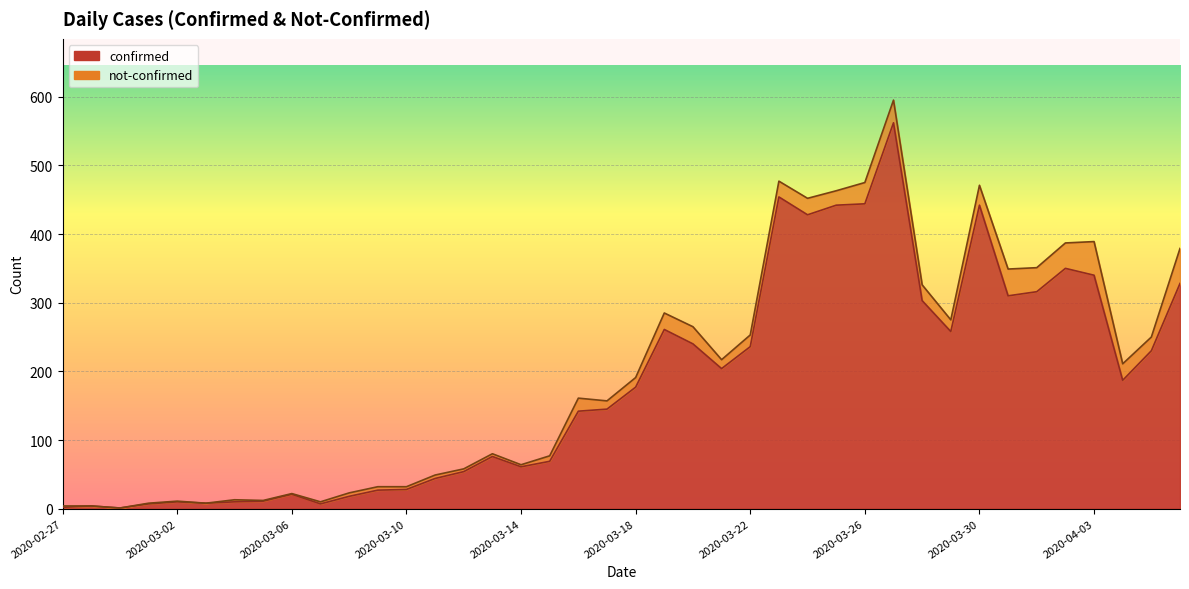

List the labels in order of value, smallest first.

2020-02-29, 2020-02-27, 2020-02-28, 2020-03-01, 2020-03-07, 2020-03-03, 2020-03-02, 2020-03-04, 2020-03-05, 2020-03-08, 2020-03-06, 2020-03-09, 2020-03-10, 2020-03-11, 2020-03-12, 2020-03-14, 2020-03-15, 2020-03-13, 2020-03-16, 2020-03-17, 2020-03-18, 2020-04-04, 2020-03-21, 2020-04-05, 2020-03-22, 2020-03-20, 2020-03-29, 2020-03-19, 2020-03-28, 2020-03-31, 2020-04-01, 2020-04-06, 2020-04-03, 2020-04-02, 2020-03-24, 2020-03-25, 2020-03-30, 2020-03-26, 2020-03-23, 2020-03-27